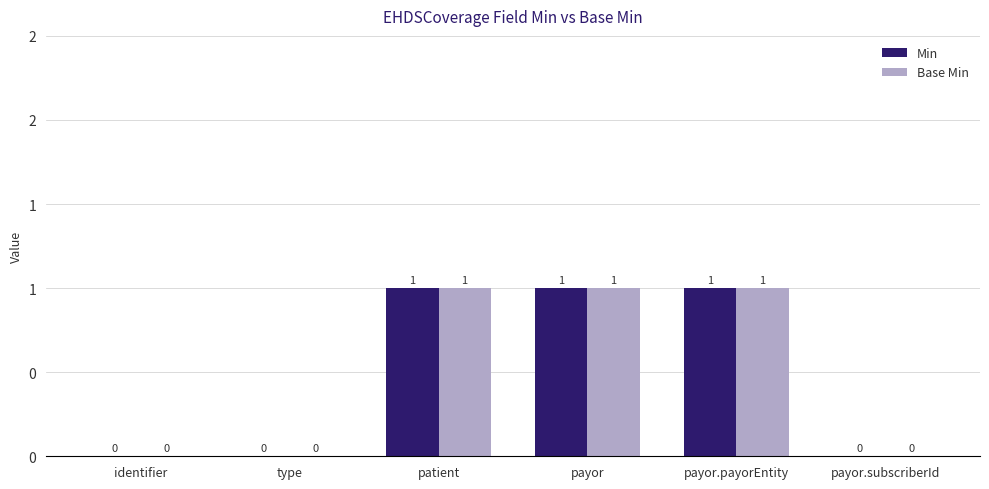

What are all the series names shown in the legend?

Min, Base Min